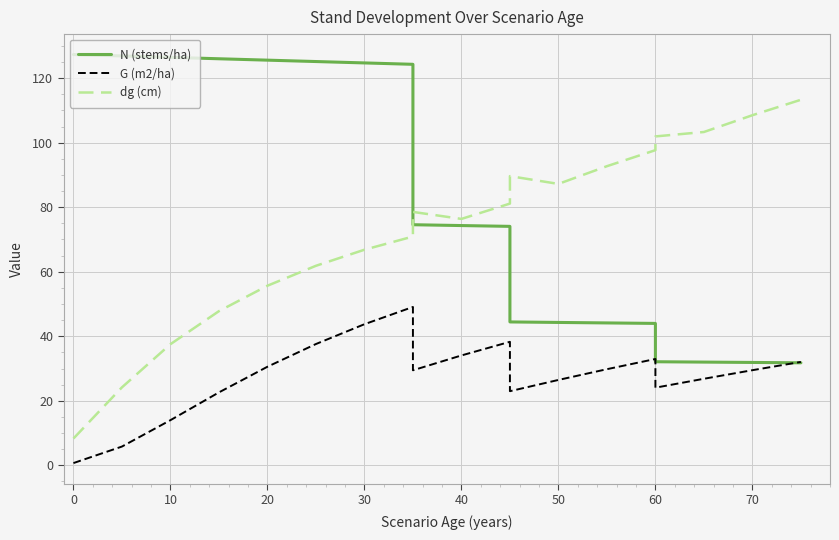

What is the smallest value displayed?

0.7